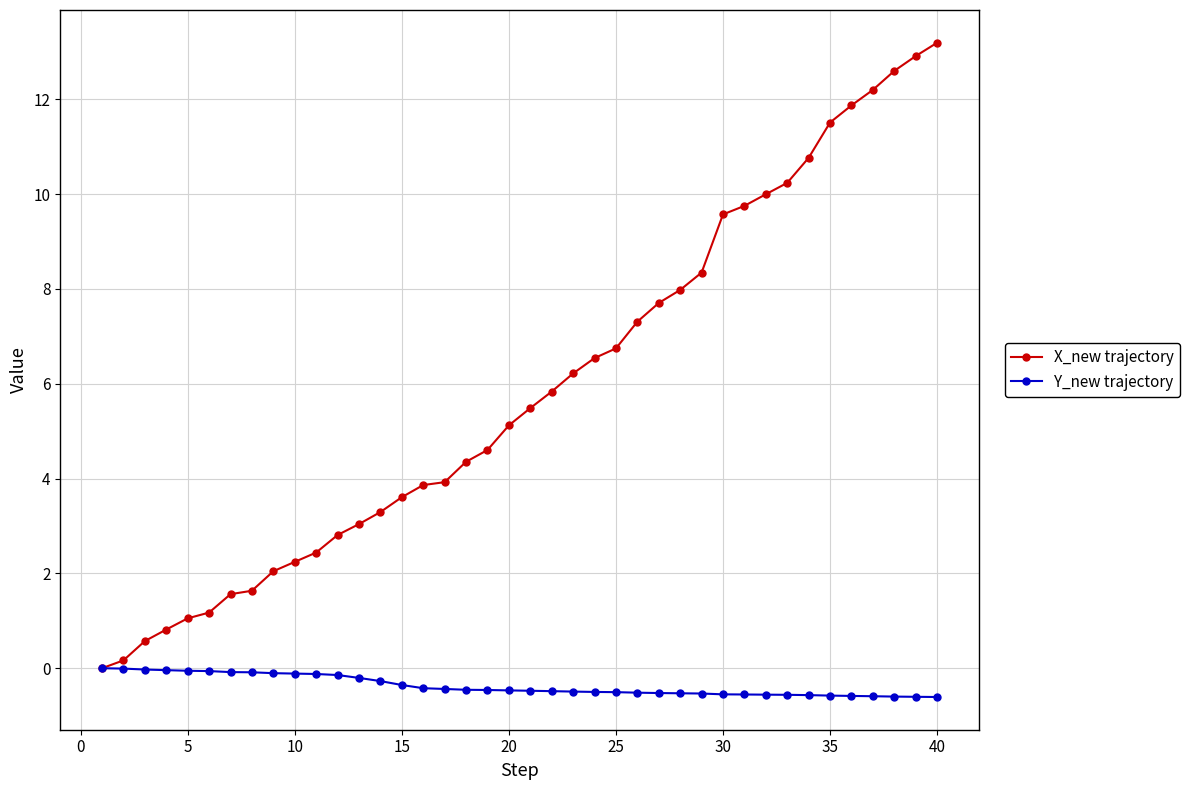

Rank the series by their maximum value, from highest to lowest.

X_new trajectory, Y_new trajectory